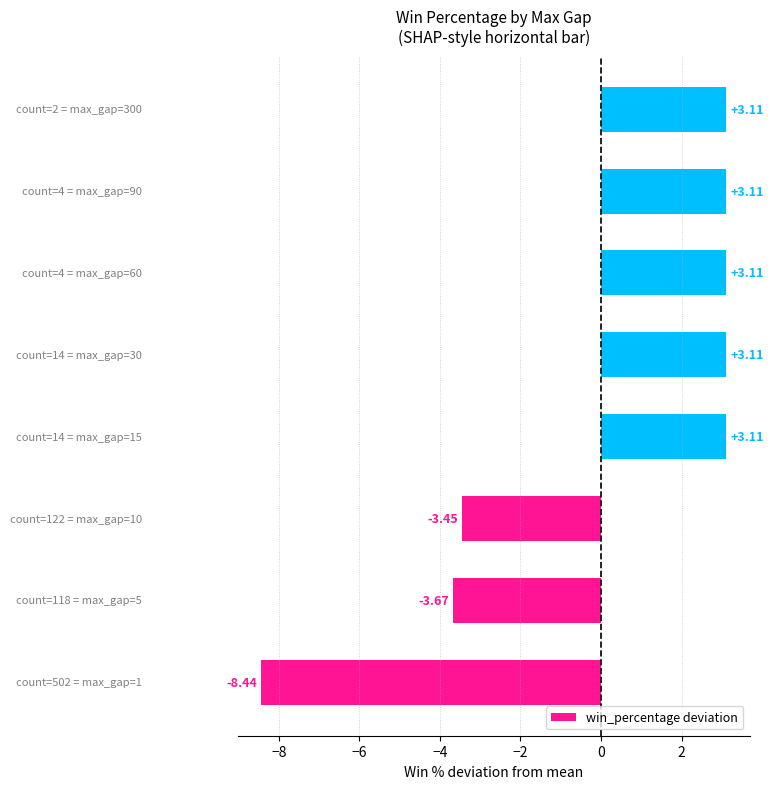

How many distinct data groups are displayed?

1